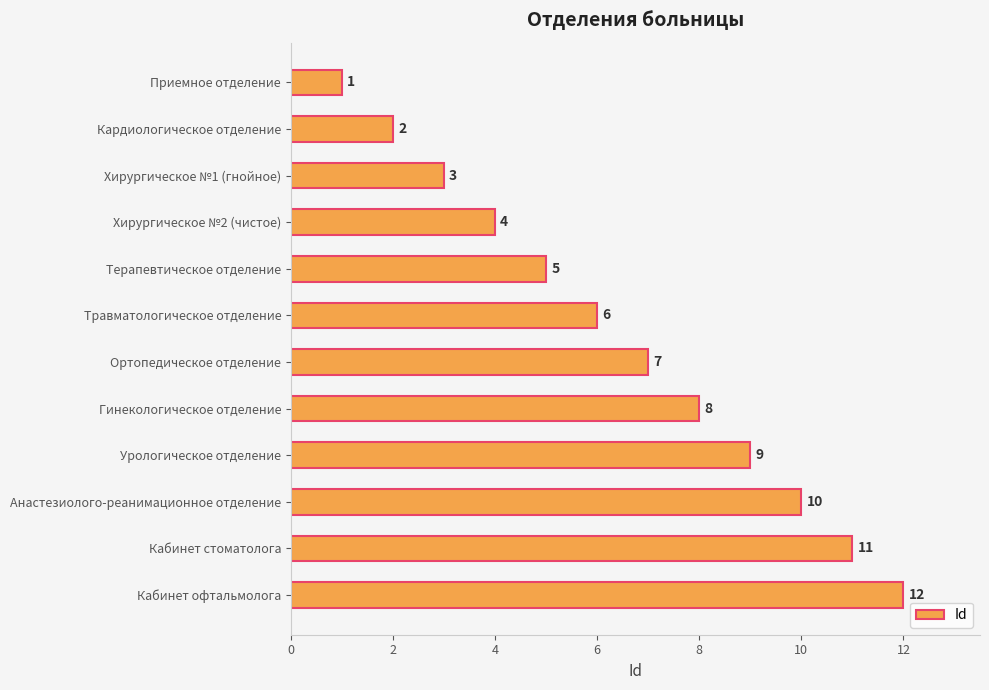

Read the value at Анастезиолого-реанимационное отделение.

10